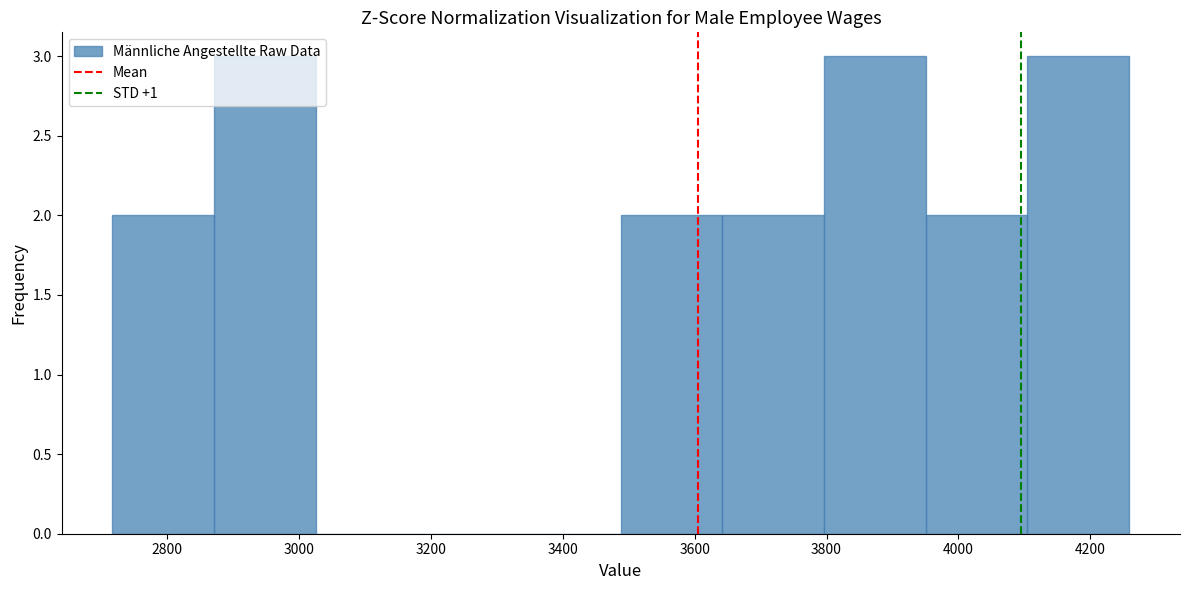

Reading left to right, list every bar in this chart as the range it spans on the x-axis followed by its height. Neither the bar edges nor the heights are printed on the chart, so give them approximately, as read against the axes.

2720 to 2880: 2
2880 to 3020: 3
3020 to 3180: 0
3180 to 3340: 0
3340 to 3480: 0
3480 to 3640: 2
3640 to 3800: 2
3800 to 3960: 3
3960 to 4100: 2
4100 to 4260: 3